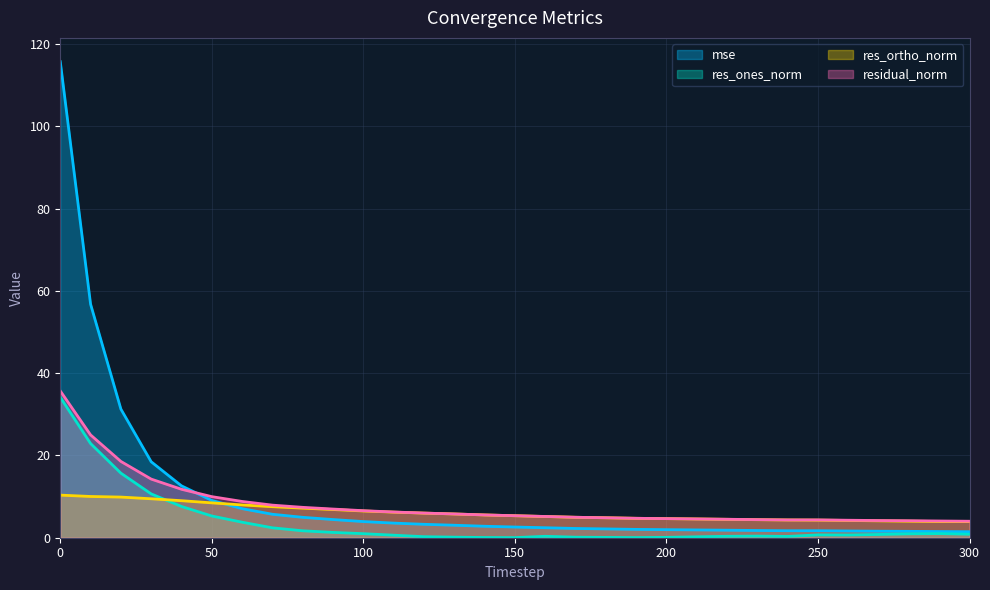

What is the greatest value displayed?

115.7